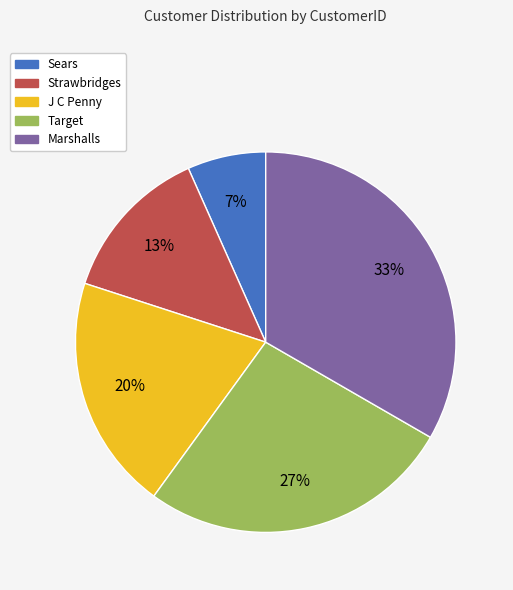

Count the number of slices in the pie.

5